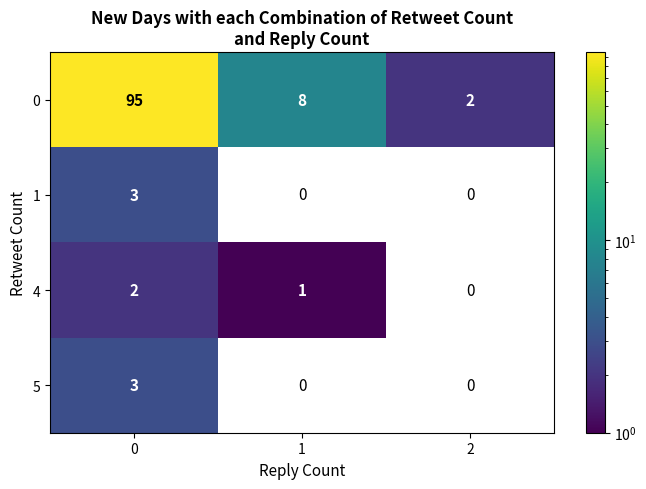

True or false: 0 has a value of 2 at 2.

True